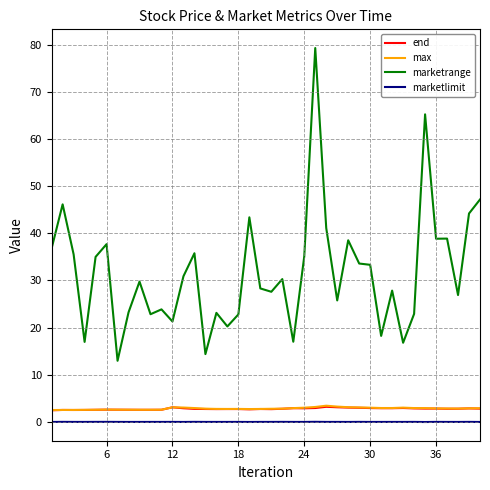

Which series has the largest total across all categories?

marketrange